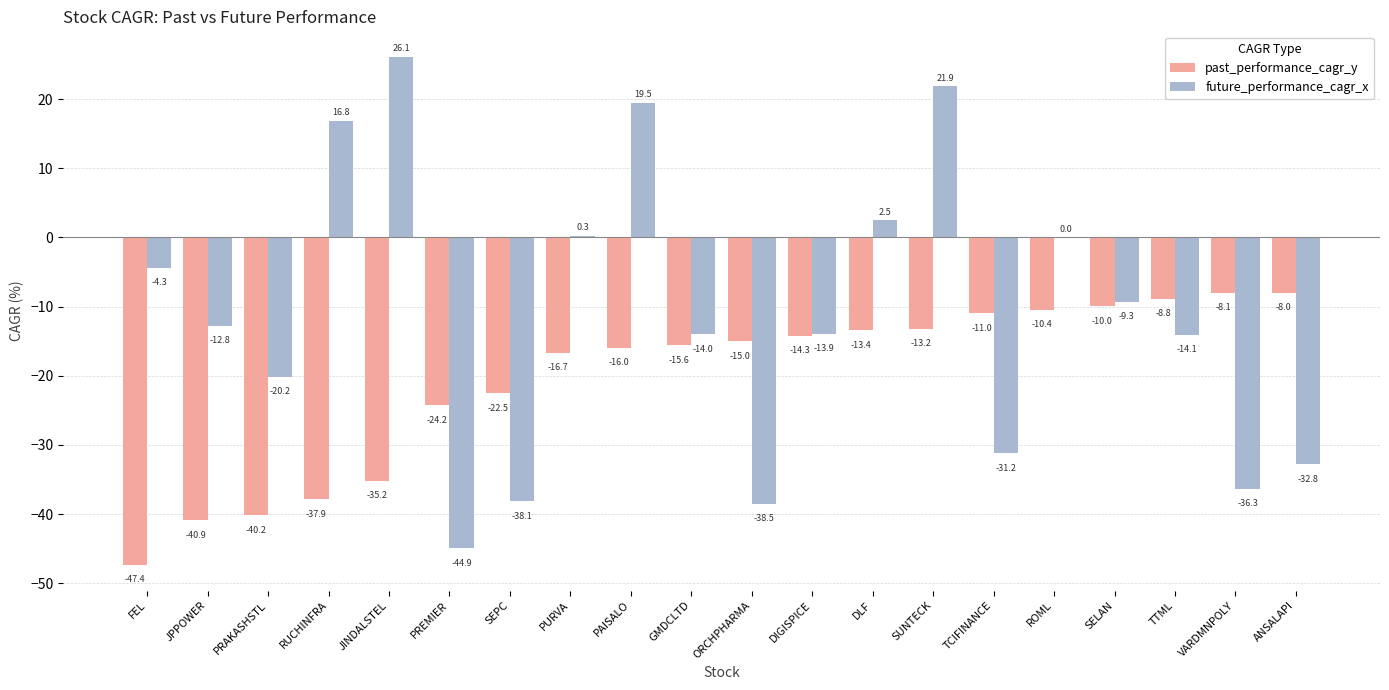

Which category has the highest value in the future_performance_cagr_x series?

JINDALSTEL